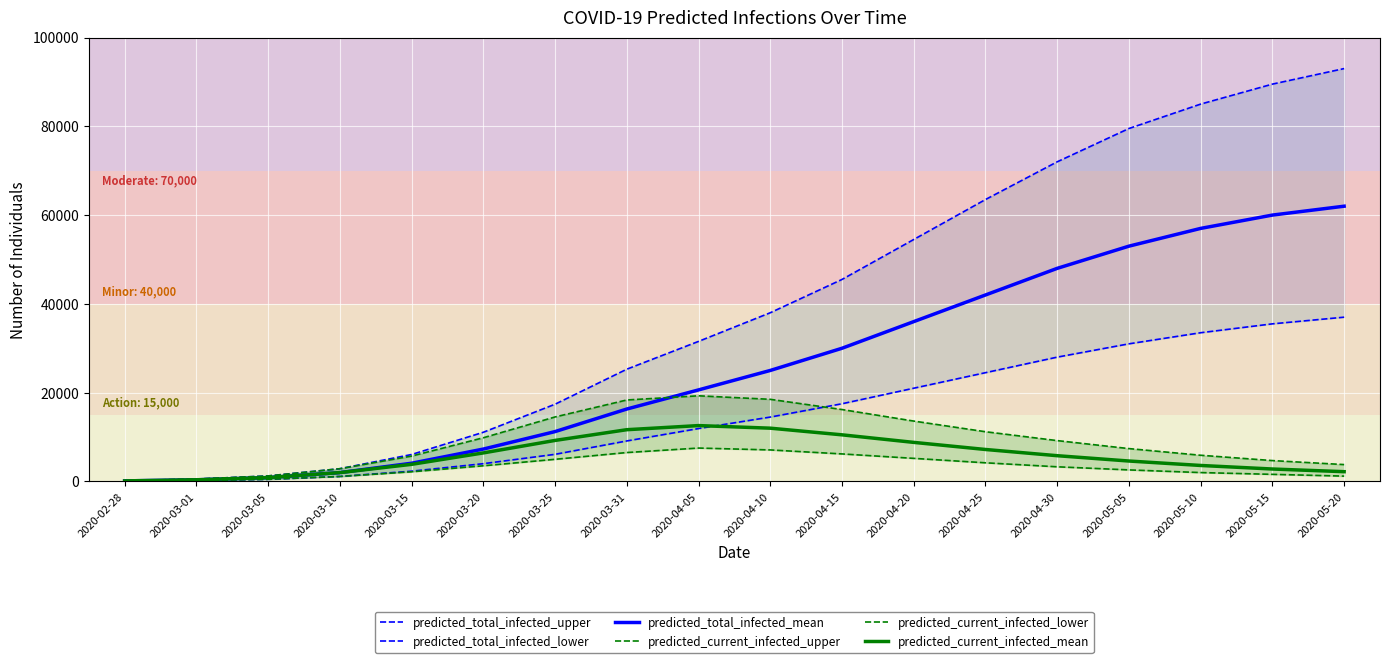

What is the total value across all series at 2020-04-30?

166300